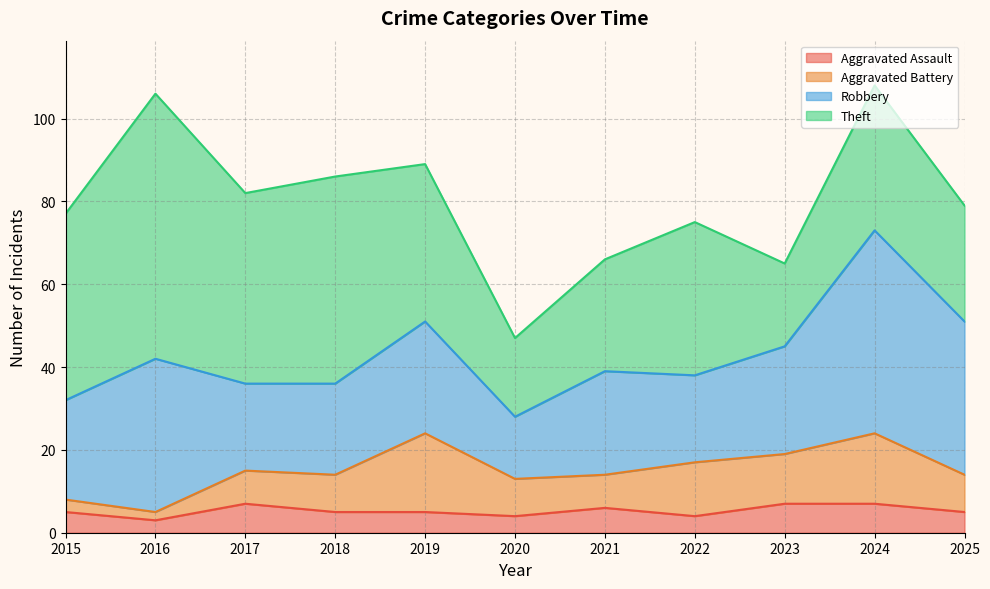

Where do Aggravated Battery and Aggravated Assault first cross each other?

2016 and 2017